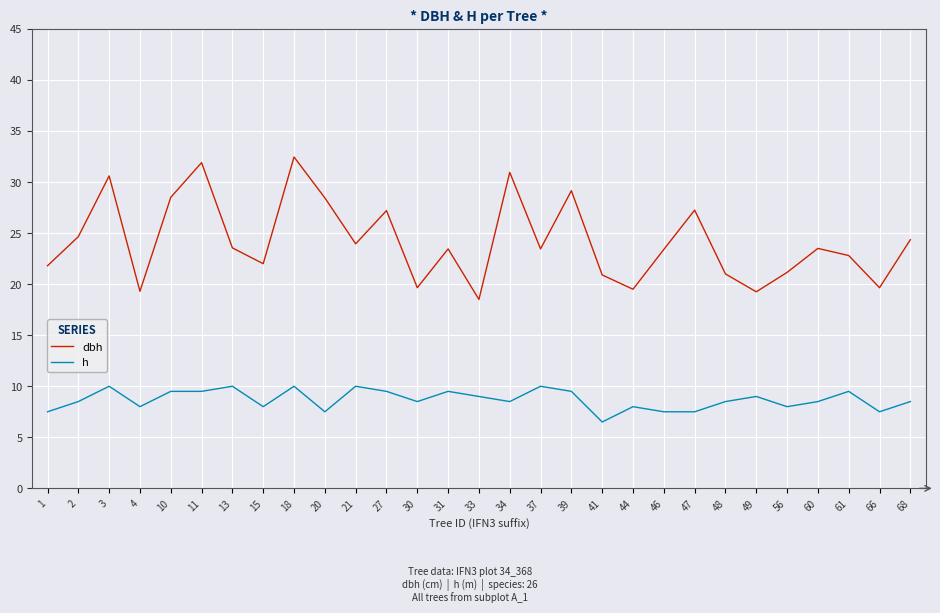

Rank the series by their average value, from highest to lowest.

dbh, h